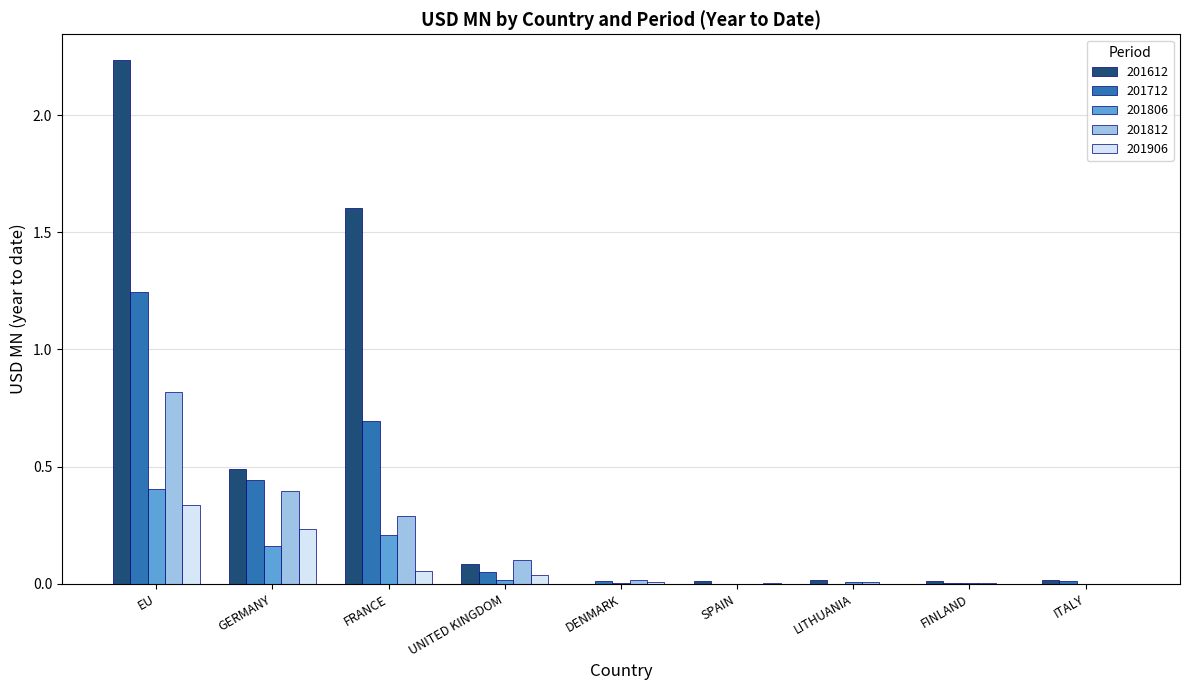

The 201906 series shows 0.0 at DENMARK. True or false?

True